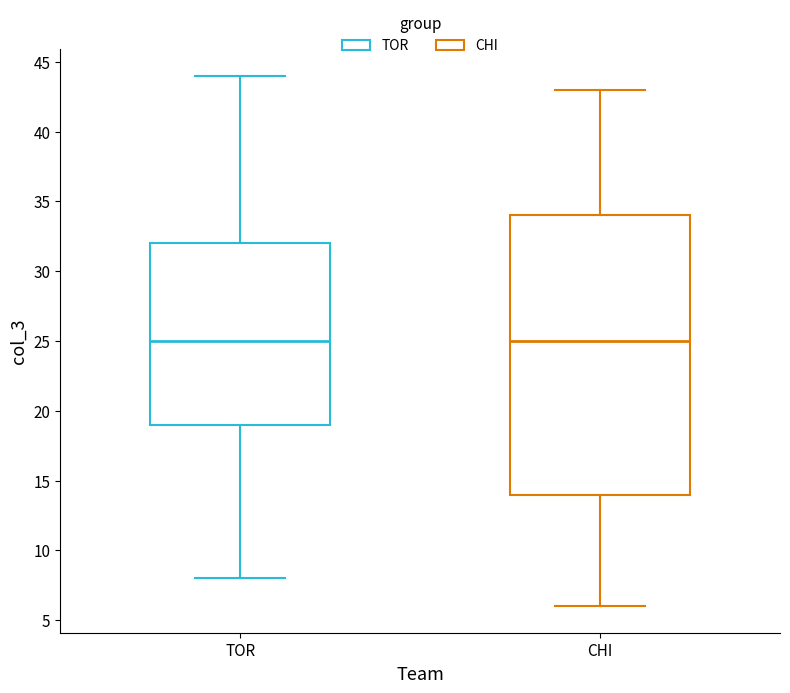

Reading left to right, transcribe this box plot: for each box, give where its median line is, the range the box spans, and where its two whiskers end, as read against the y-axis. The values are not printed on the chart, so give them approximately, as read against the axis.

TOR: median 25, box 19 to 32, whiskers 8 to 44
CHI: median 25, box 14 to 34, whiskers 6 to 43